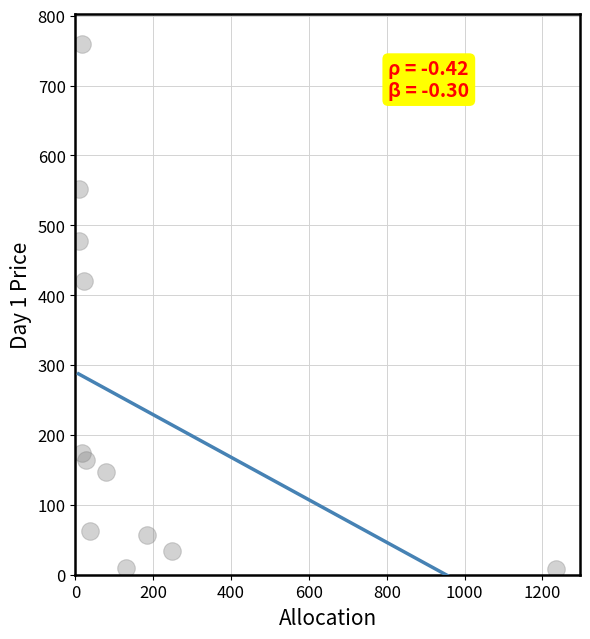

What is the range of Y values (max minus min)?

751.2